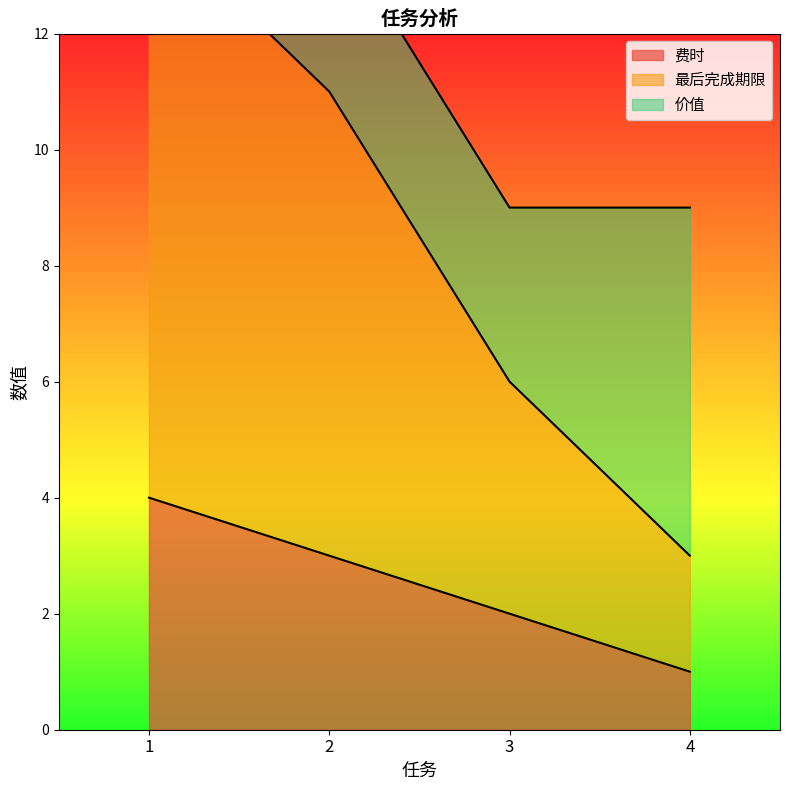

Which category has the lowest value across all series?

4